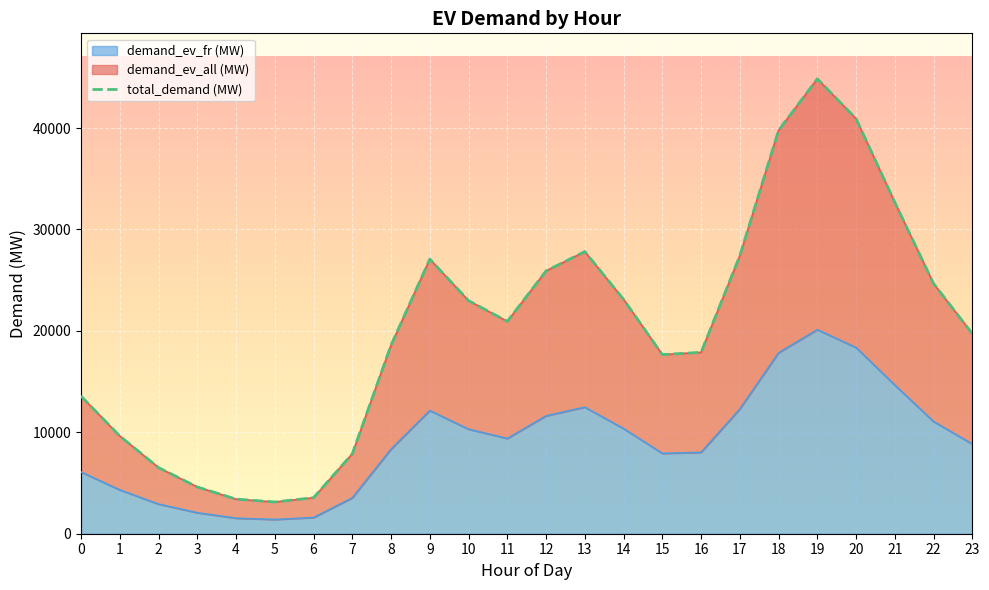

What is the value of the 14th point from the left?

27818.8